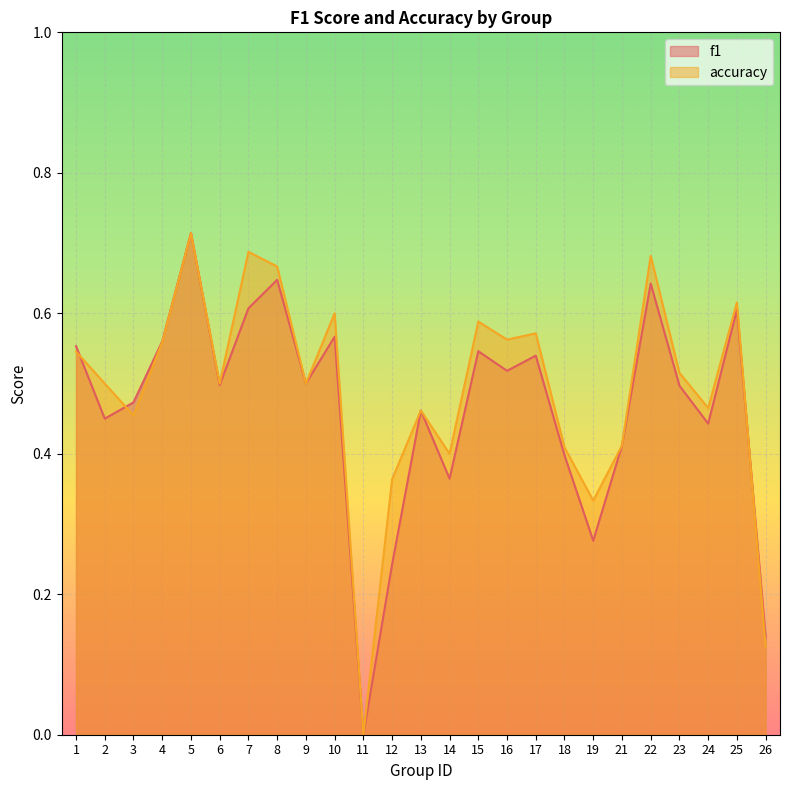

Where do f1 and accuracy first cross each other?

1 and 2